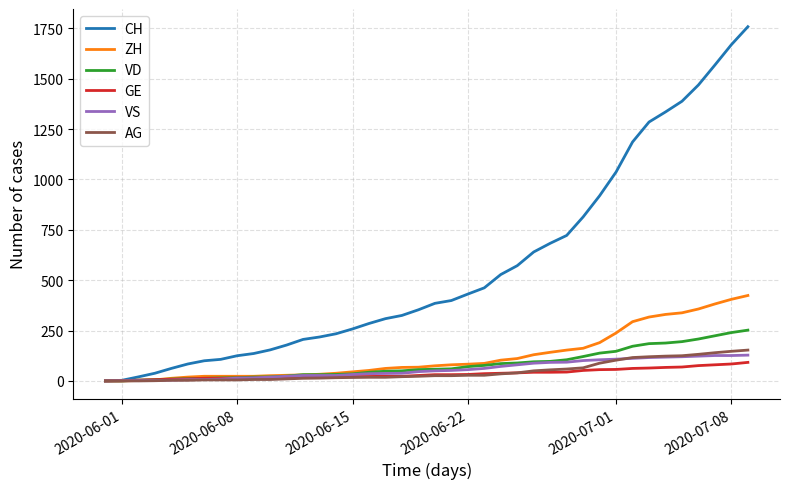

What is the sum of all VS values?

2300